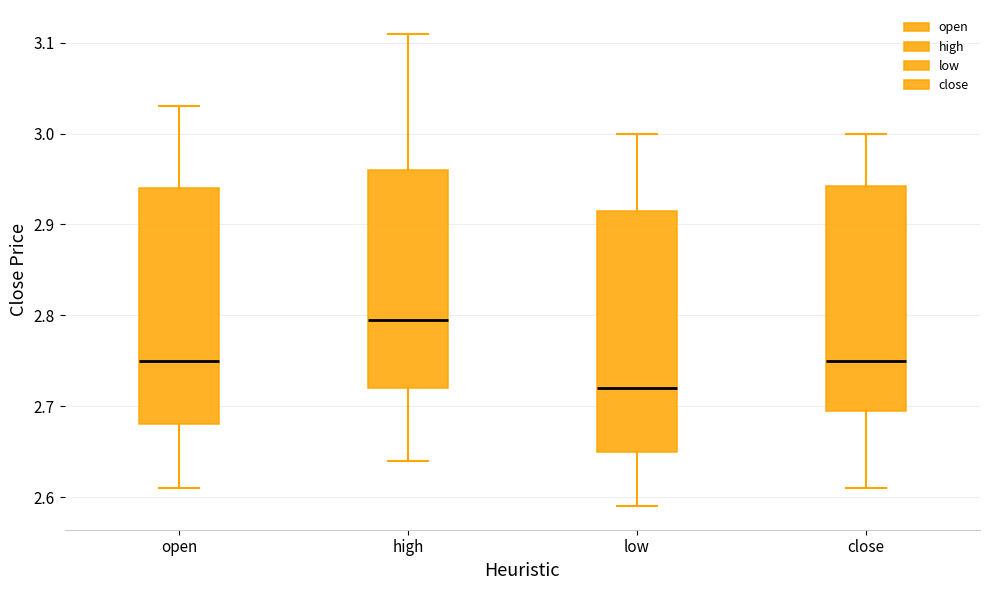

Reading left to right, read every box against the y-axis: the position of its median line, the range the box covers, and the ends of its whiskers. The values are not printed on the chart, so give them approximately, as read against the axis.

open: median 2.75, box 2.68 to 2.94, whiskers 2.61 to 3.03
high: median 2.80, box 2.72 to 2.96, whiskers 2.64 to 3.11
low: median 2.72, box 2.65 to 2.92, whiskers 2.59 to 3.00
close: median 2.75, box 2.70 to 2.94, whiskers 2.61 to 3.00